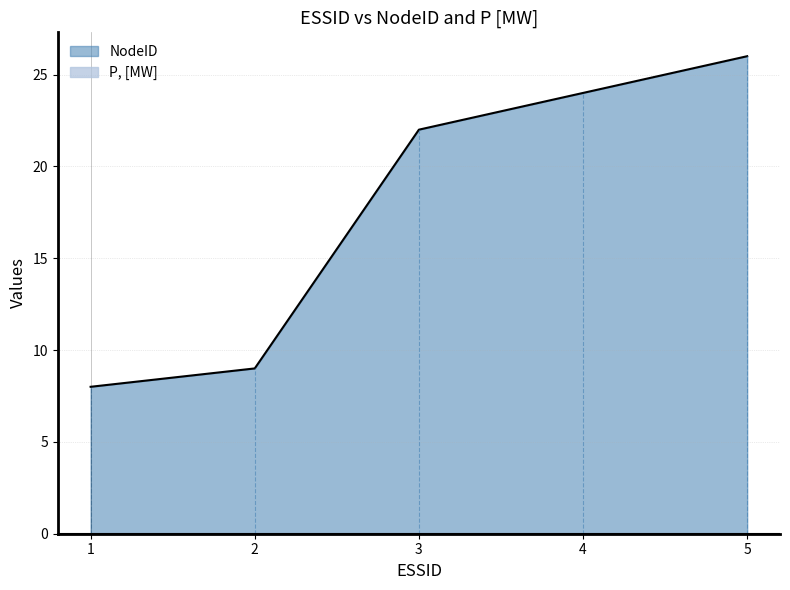

Approximately how many times larger is the value at 4 compared to 3?

1.1